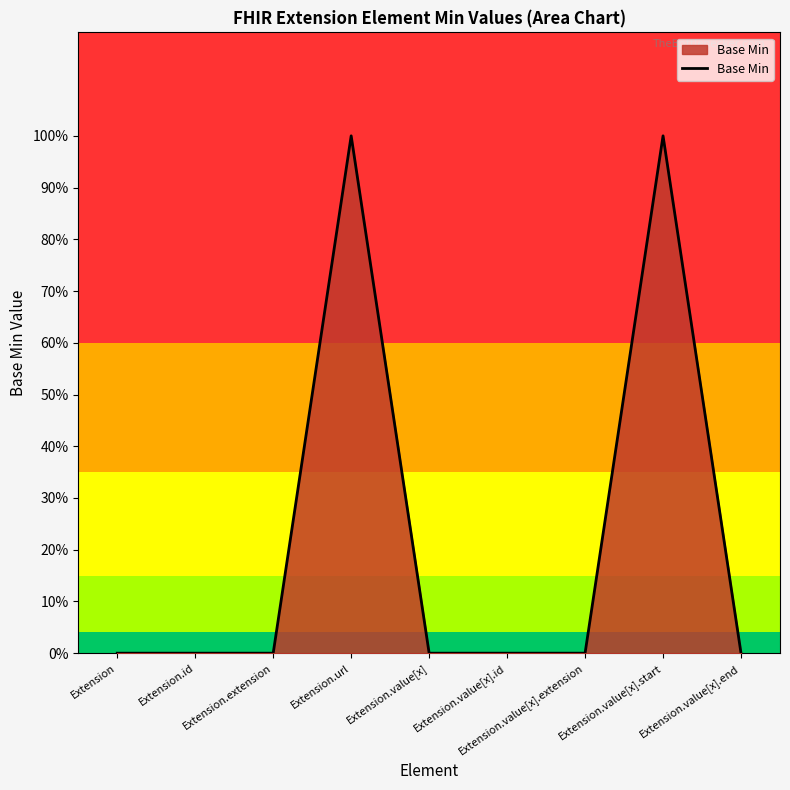

At which category does the chart reach its peak across all series?

Extension.url